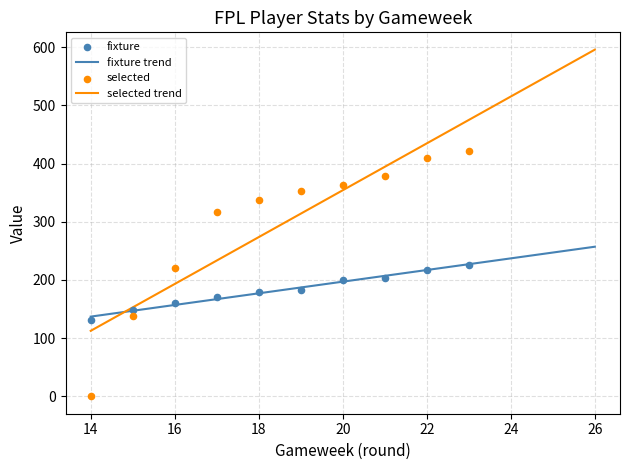

What are all the series names shown in the legend?

fixture, selected